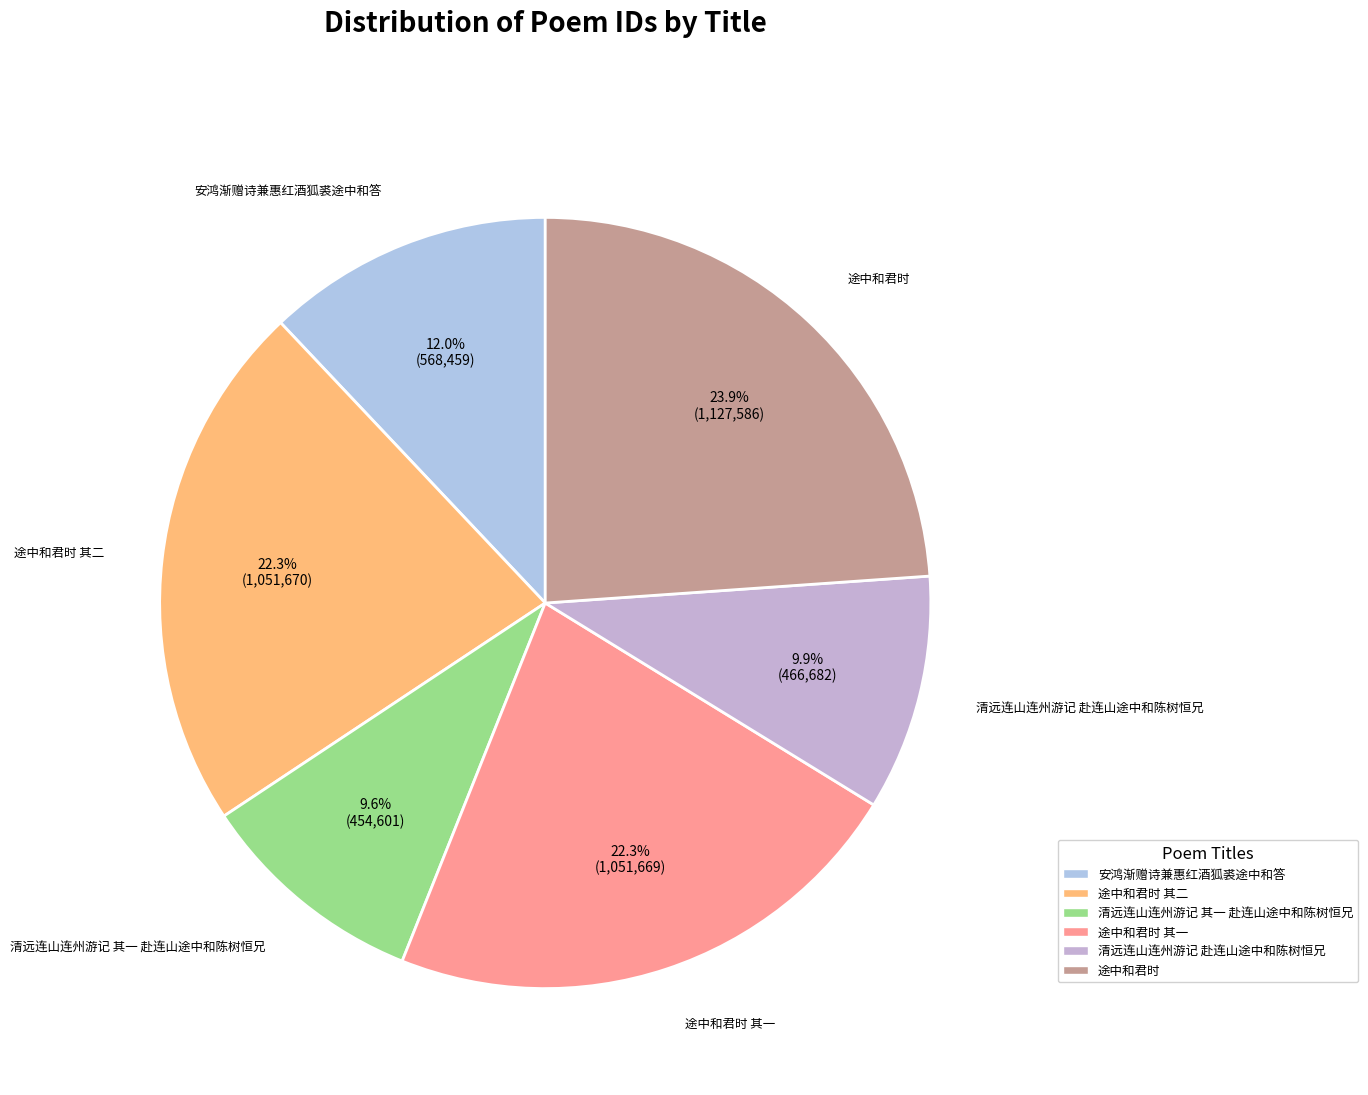

Count the number of slices in the pie.

6